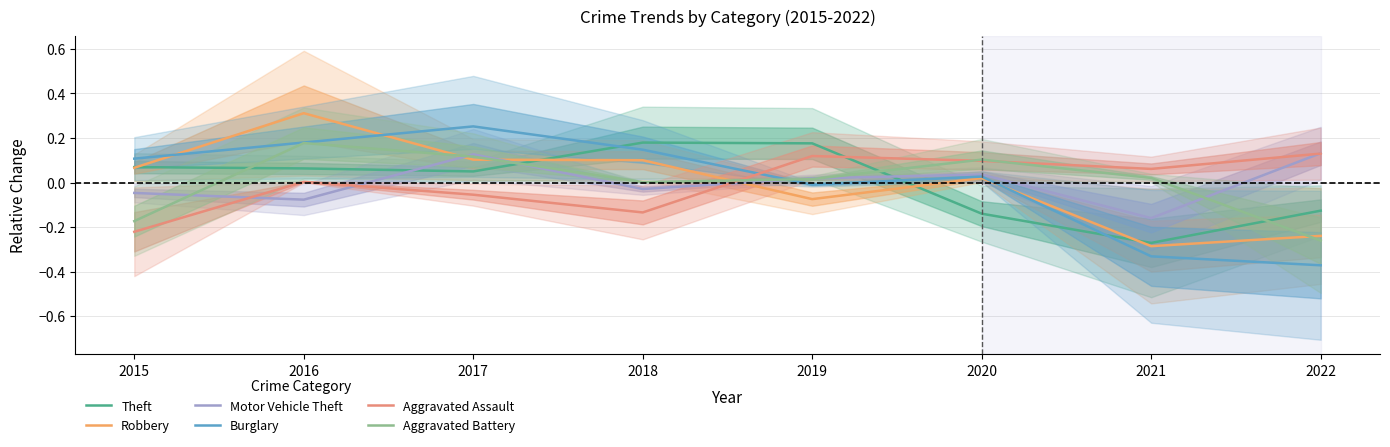

How many times do Motor Vehicle Theft and Burglary cross each other?

1